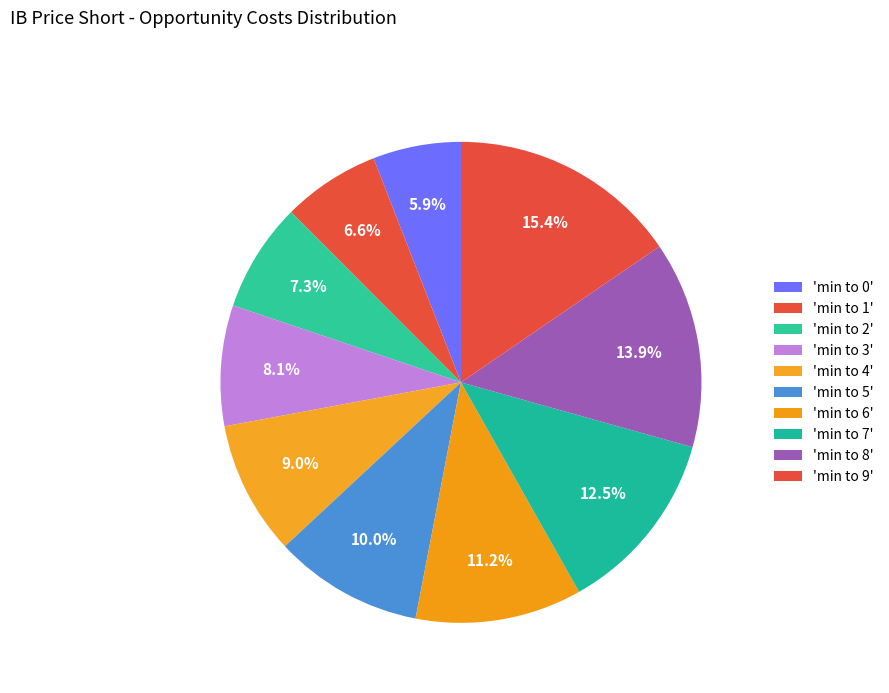

How many slices are in this pie chart?

10